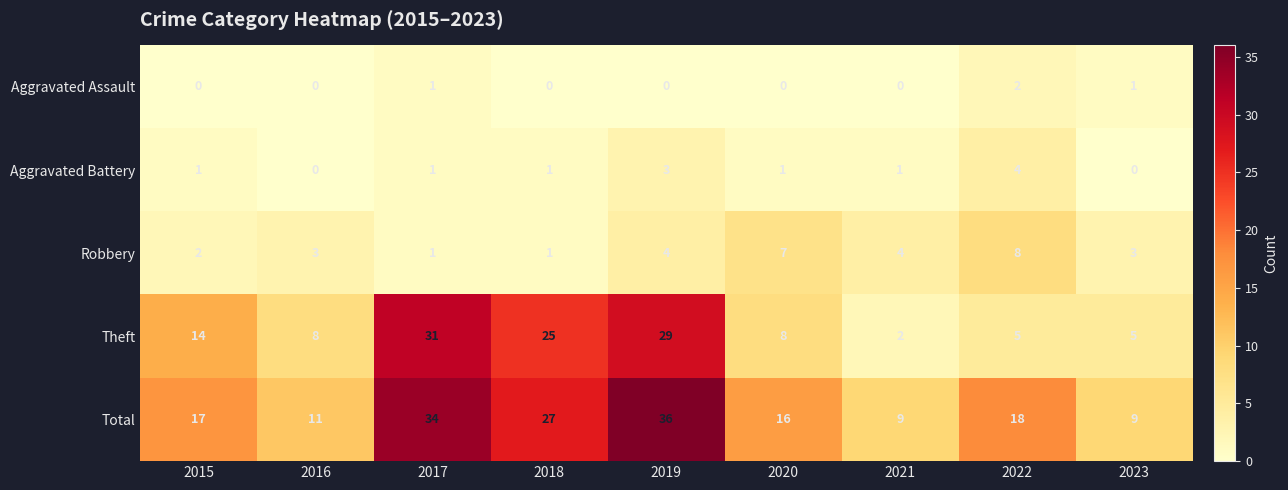

What is the spread (max minus min) of values at 2023?

9